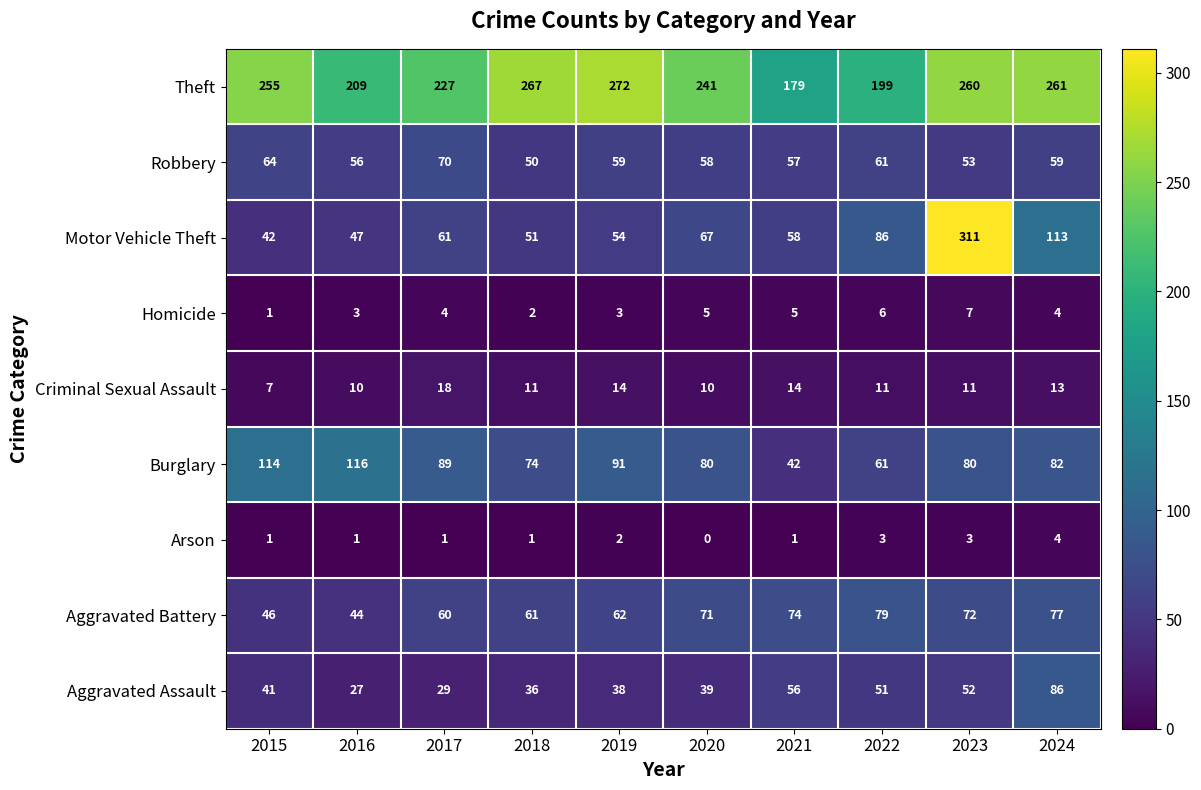

At 2021, list the series in order from smallest to largest.

Arson, Homicide, Criminal Sexual Assault, Burglary, Aggravated Assault, Robbery, Motor Vehicle Theft, Aggravated Battery, Theft